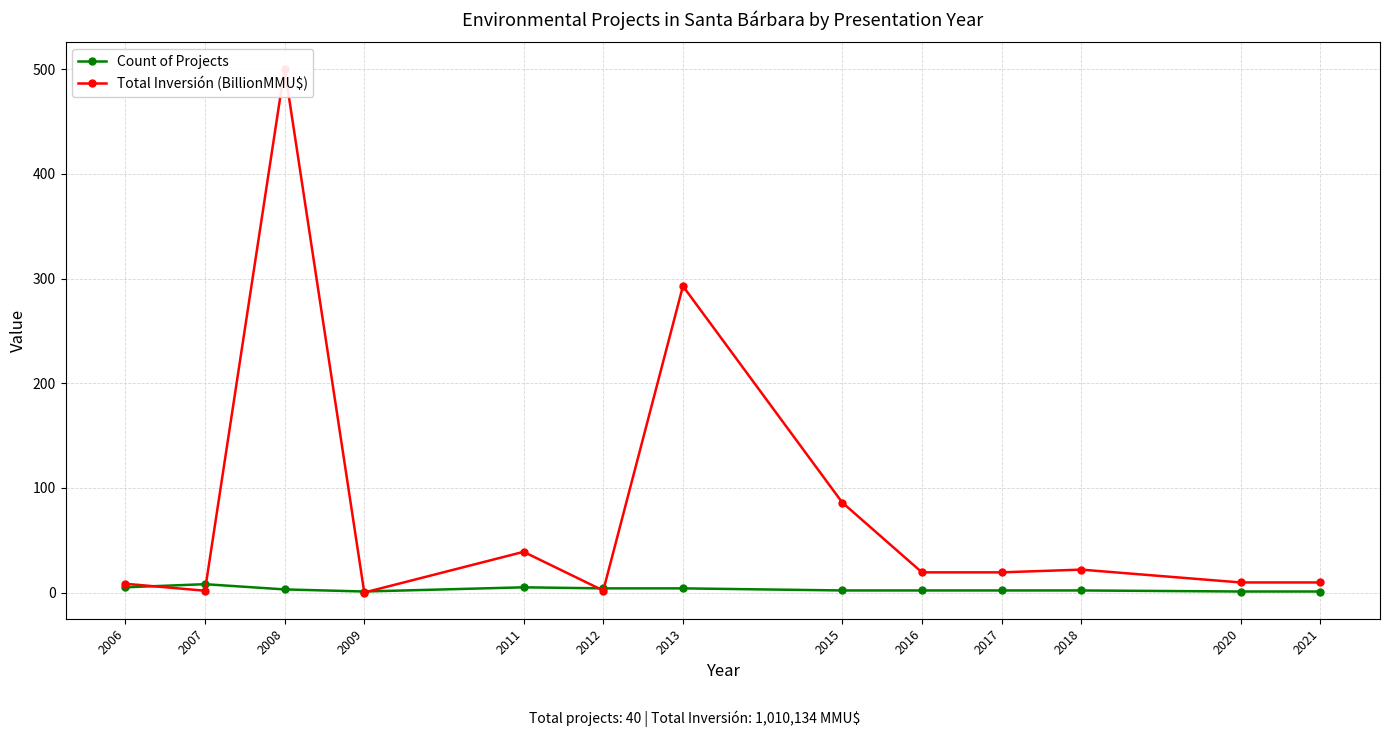

Between which two adjacent categories do Count of Projects and Total Inversión (BillionMMU$) first intersect?

2006 and 2007